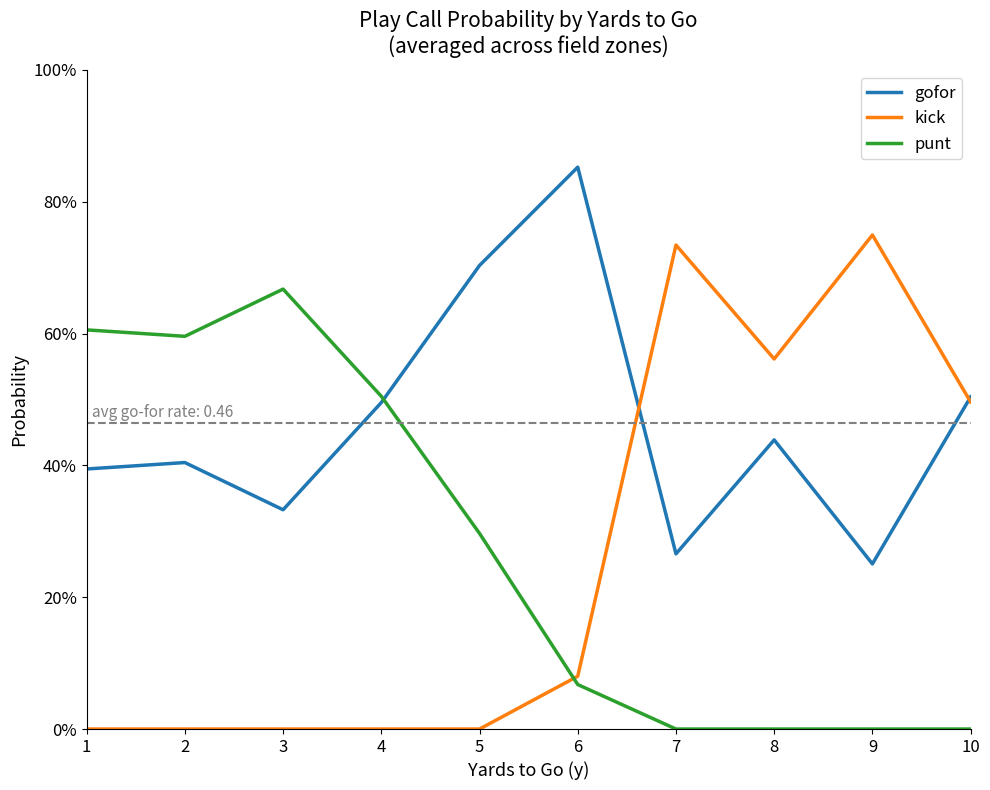

Is this an area chart (filled region under the line)?

No